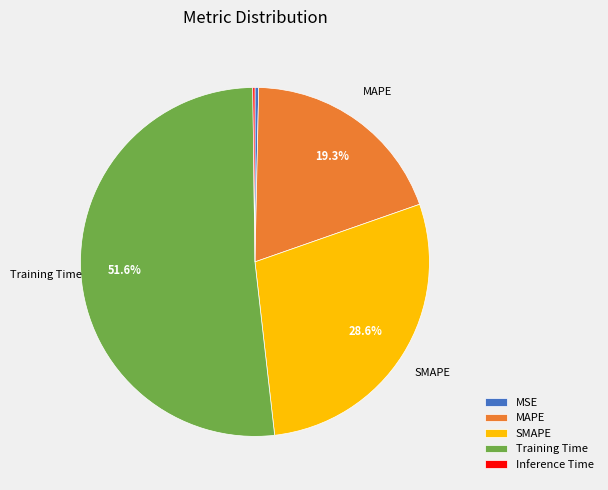

To the nearest percent, what percentage of the pie is Training Time?

52%